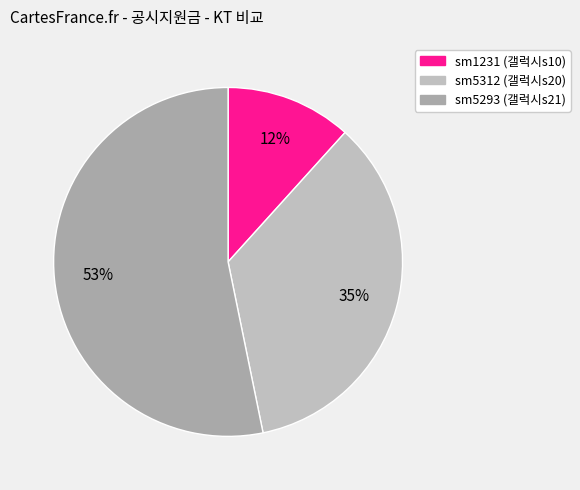

To the nearest percent, what is the combined percentage of sm5293 (갤럭시s21) and sm1231 (갤럭시s10)?

65%